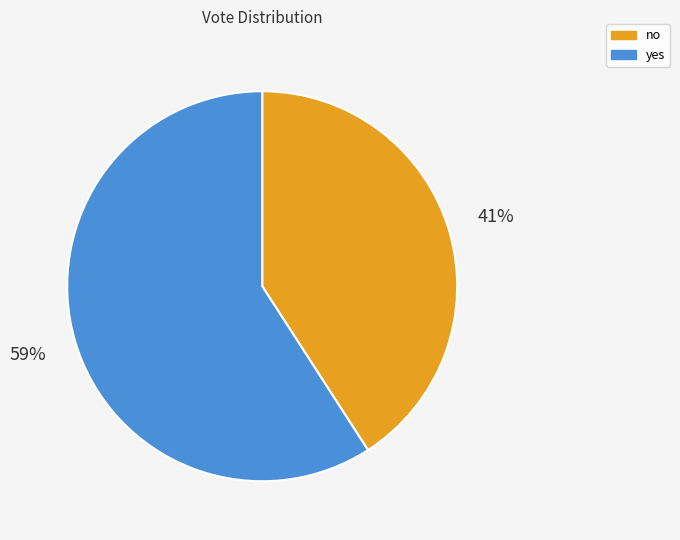

The no slice represents 48% of the pie. True or false?

False